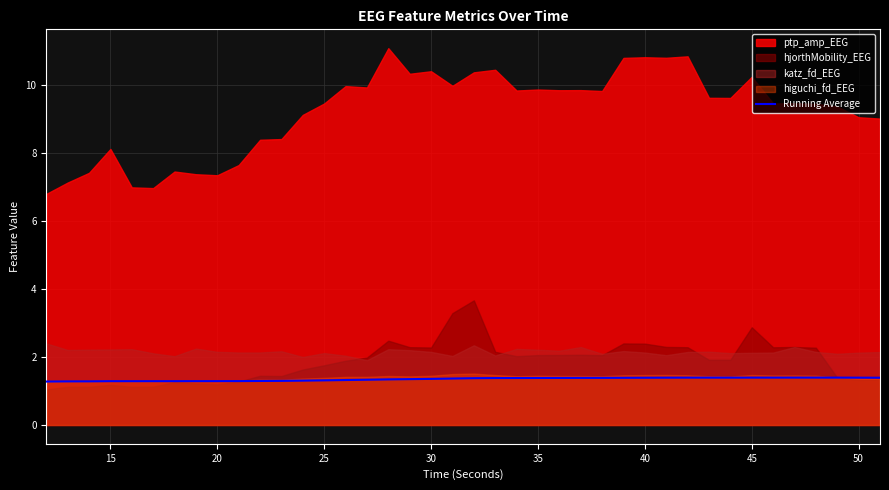

Reading left to right, extract all data points from this chart.

1.3	1.3	1.3	1.3	1.3	1.3	1.3	1.3	1.3	1.3	1.3	1.3	1.3	1.3	1.3	1.3	1.3	1.3	1.4	1.4	1.4	1.4	1.4	1.4	1.4	1.4	1.4	1.4	1.4	1.4	1.4	1.4	1.4	1.4	1.4	1.4	1.4	1.4	1.4	1.4